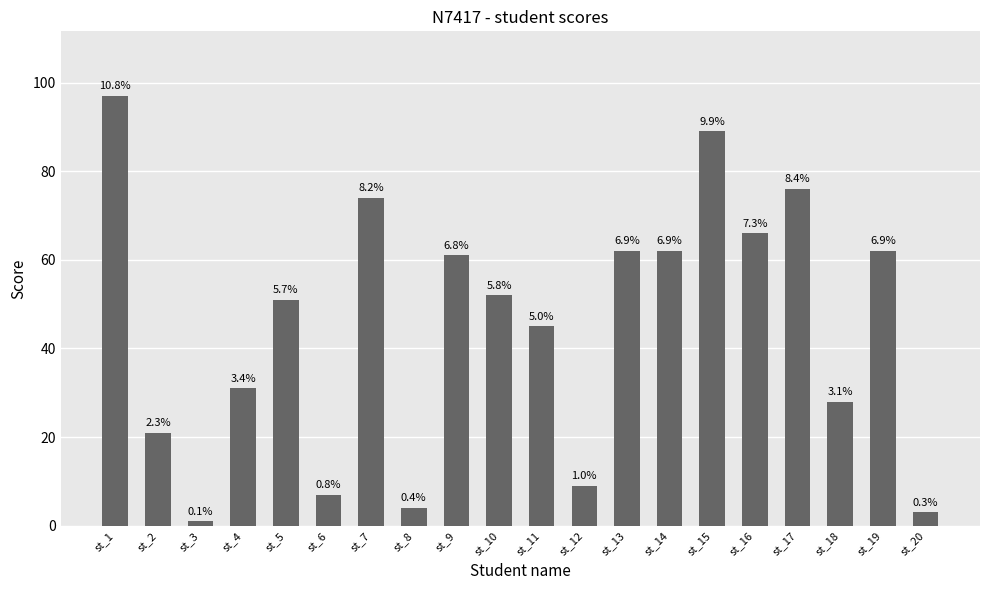

What is the value of the 9th bar from the left?

61